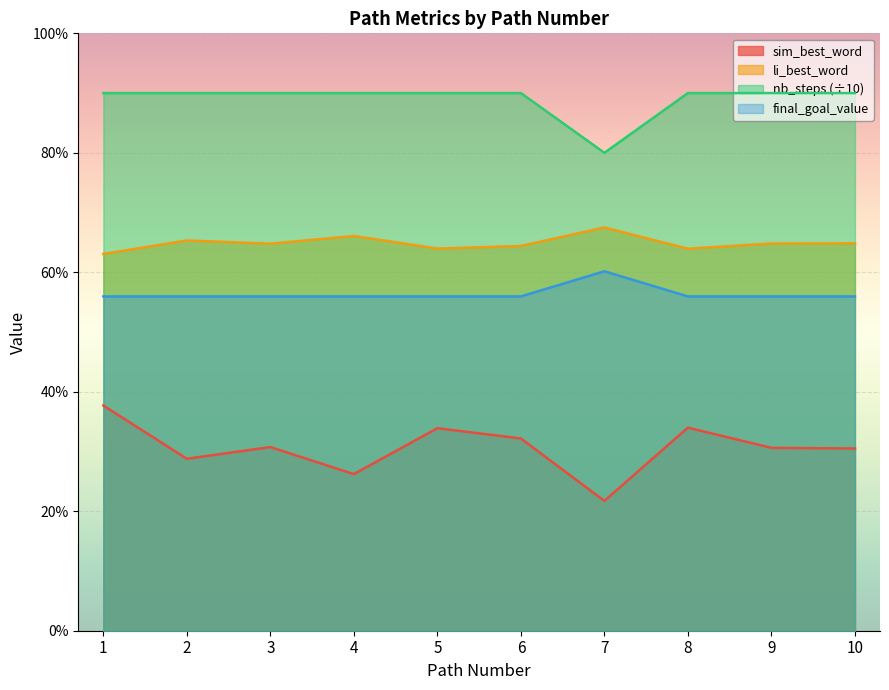

Reading right to left, extract all data points from this chart.

sim_best_word: 0.3	0.3	0.3	0.2	0.3	0.3	0.3	0.3	0.3	0.4
li_best_word: 0.6	0.6	0.6	0.7	0.6	0.6	0.7	0.6	0.7	0.6
nb_steps: 0.9	0.9	0.9	0.8	0.9	0.9	0.9	0.9	0.9	0.9
final_goal_value: 0.6	0.6	0.6	0.6	0.6	0.6	0.6	0.6	0.6	0.6